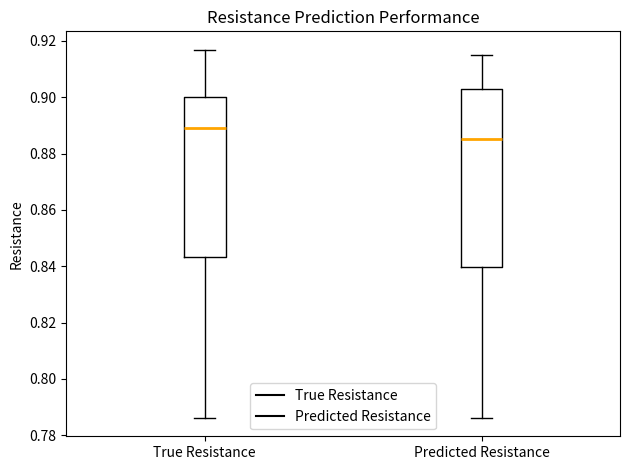

Reading left to right, transcribe this box plot: for each box, give where its median line is, the range the box spans, and where its two whiskers end, as read against the y-axis. The values are not printed on the chart, so give them approximately, as read against the axis.

True Resistance: median 0.888, box 0.844 to 0.900, whiskers 0.786 to 0.916
Predicted Resistance: median 0.886, box 0.840 to 0.902, whiskers 0.786 to 0.916